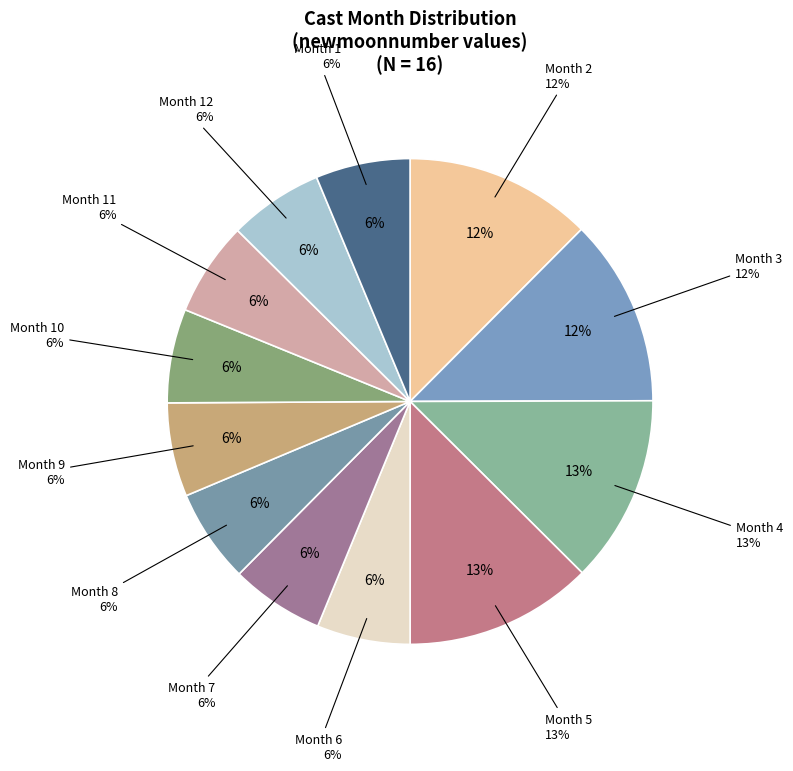

Do 6 and 9 together represent more than half of the pie?

No